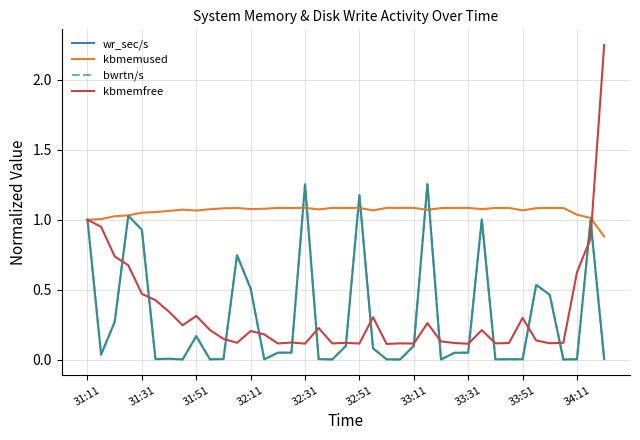

Which series has the largest range (max minus min)?

kbmemfree